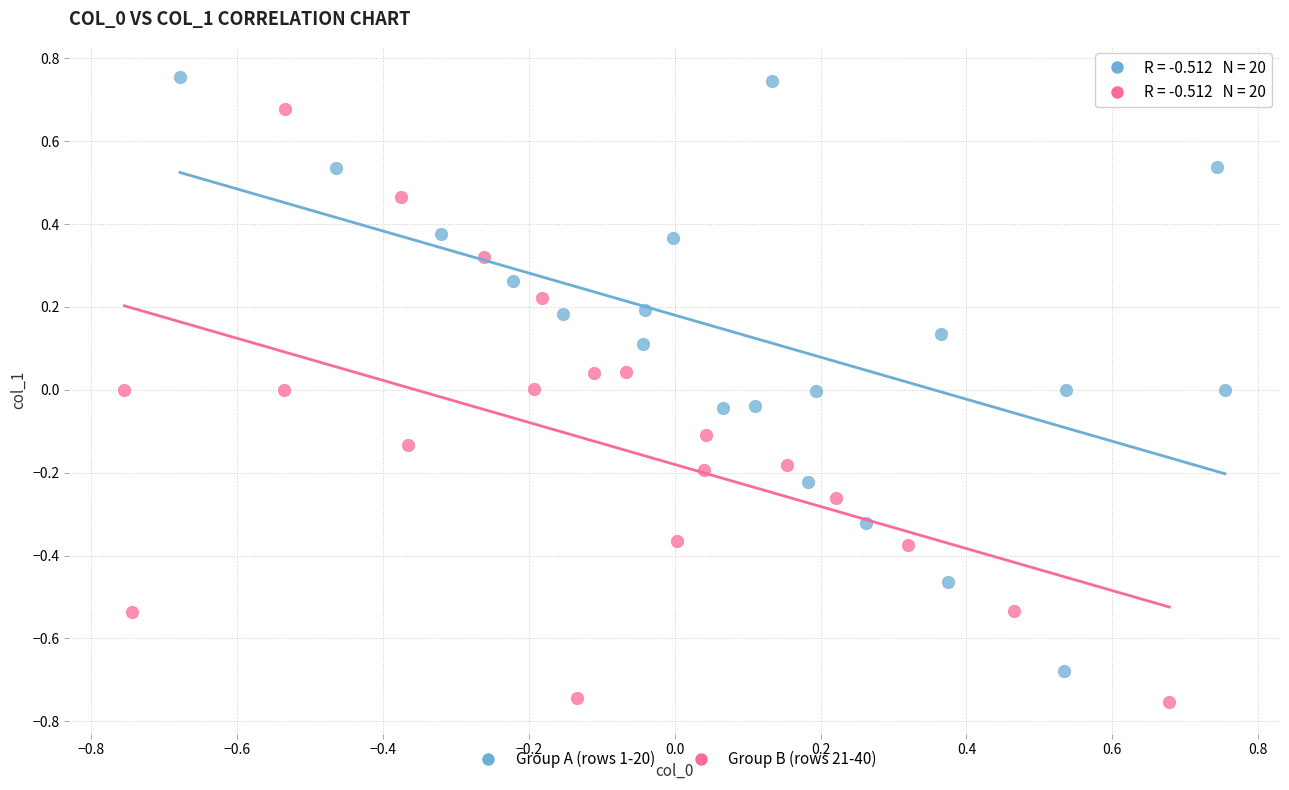

What are all the series names shown in the legend?

Group A (rows 1-20), Group B (rows 21-40)